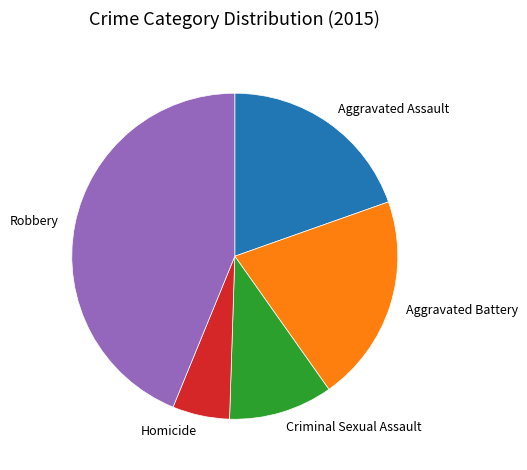

The Robbery slice represents 35% of the pie. True or false?

False